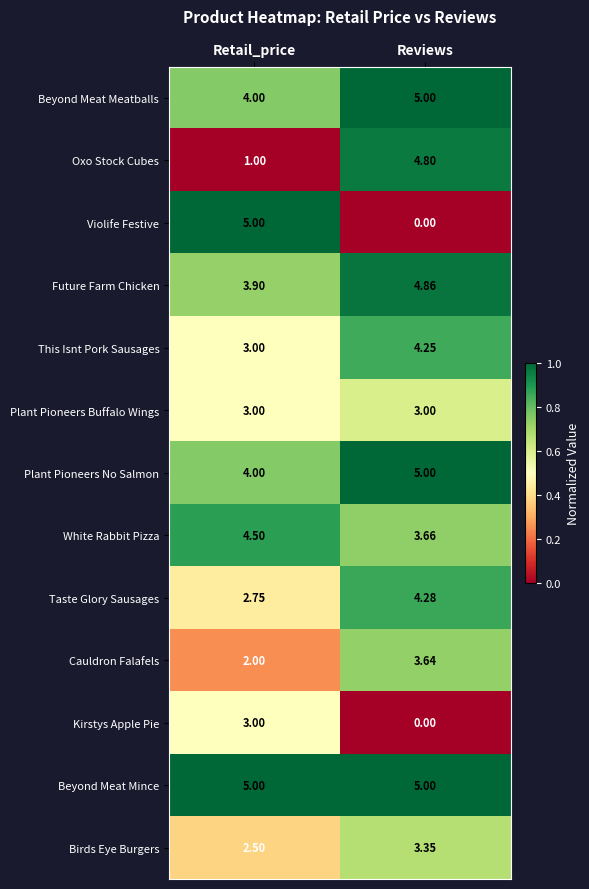

At which category is the sum across all series the highest?

Reviews